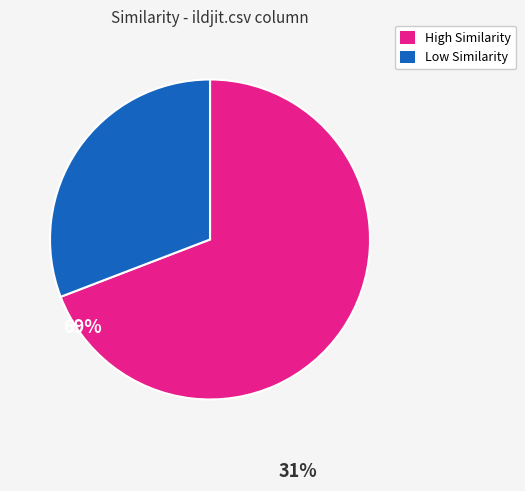

Is there a majority slice in this chart?

Yes